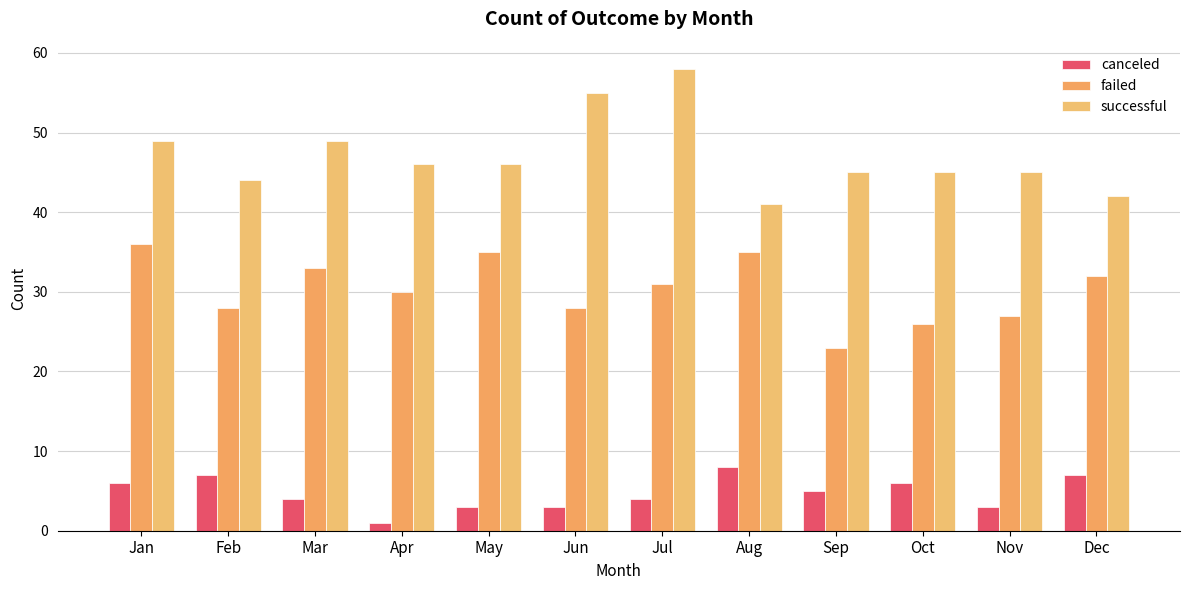

At which label does successful reach its peak?

Jul